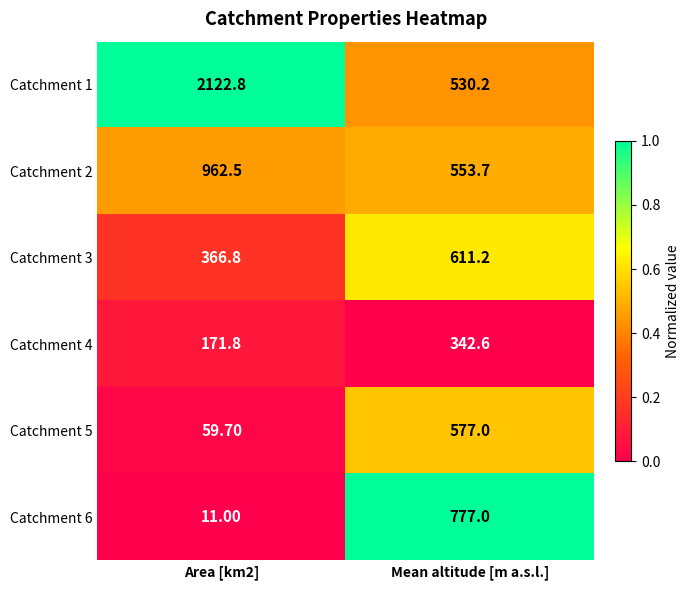

Which series has the largest total across all categories?

Catchment 1